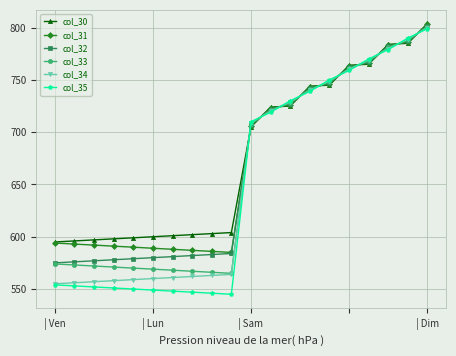

Rank the series by their average value, from highest to lowest.

col_30, col_31, col_32, col_33, col_34, col_35